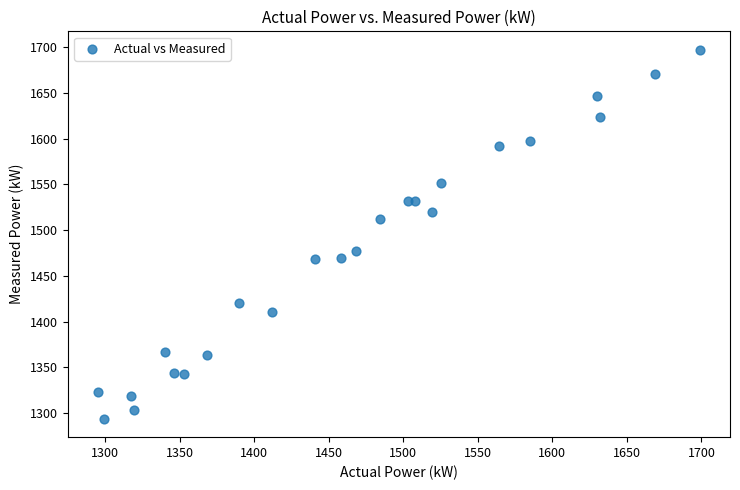

What is the range of X values (max minus min)?

404